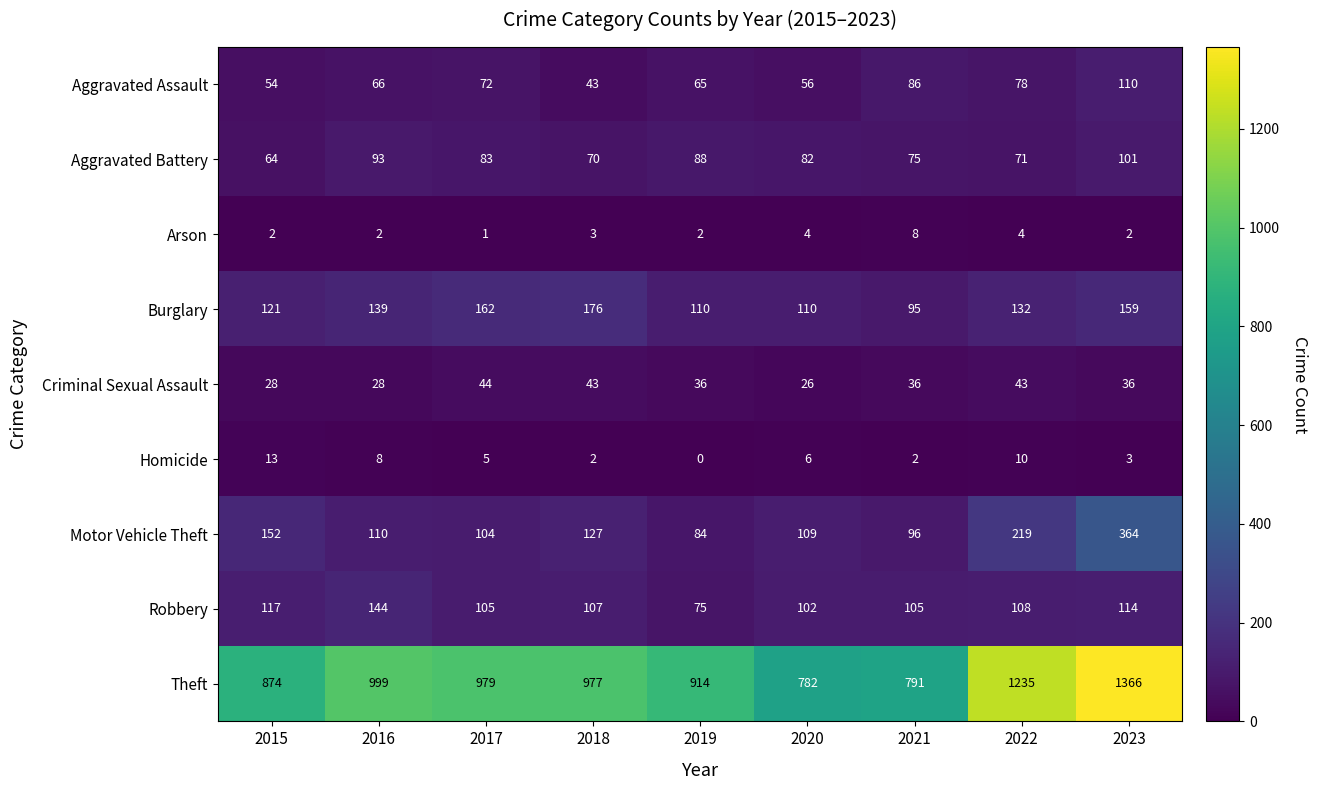

Rank the series by their maximum value, from lowest to highest.

Arson, Homicide, Criminal Sexual Assault, Aggravated Battery, Aggravated Assault, Robbery, Burglary, Motor Vehicle Theft, Theft